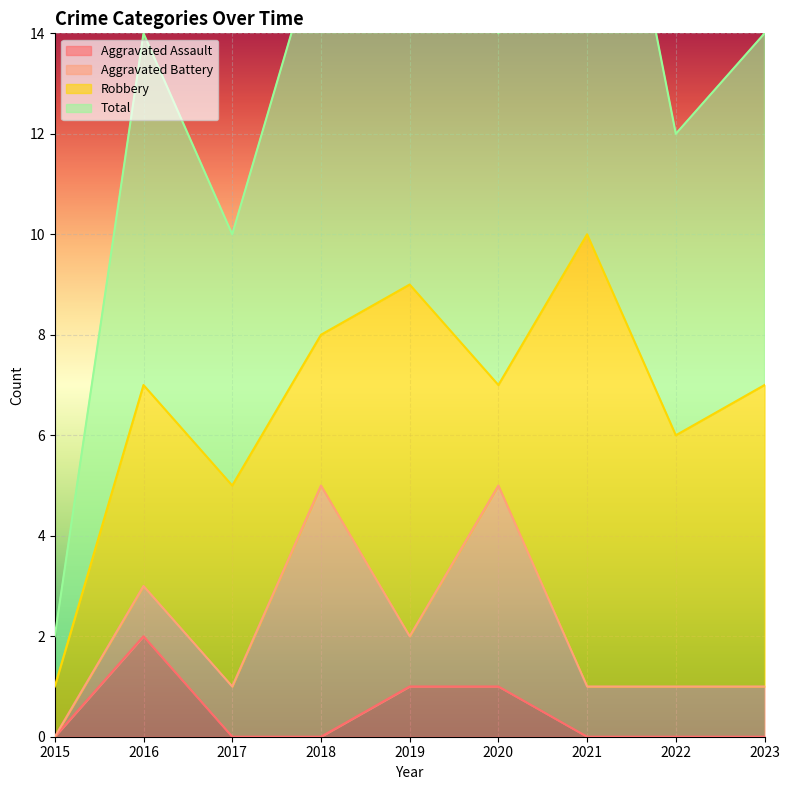

At which category does Total reach its first local peak?

2016